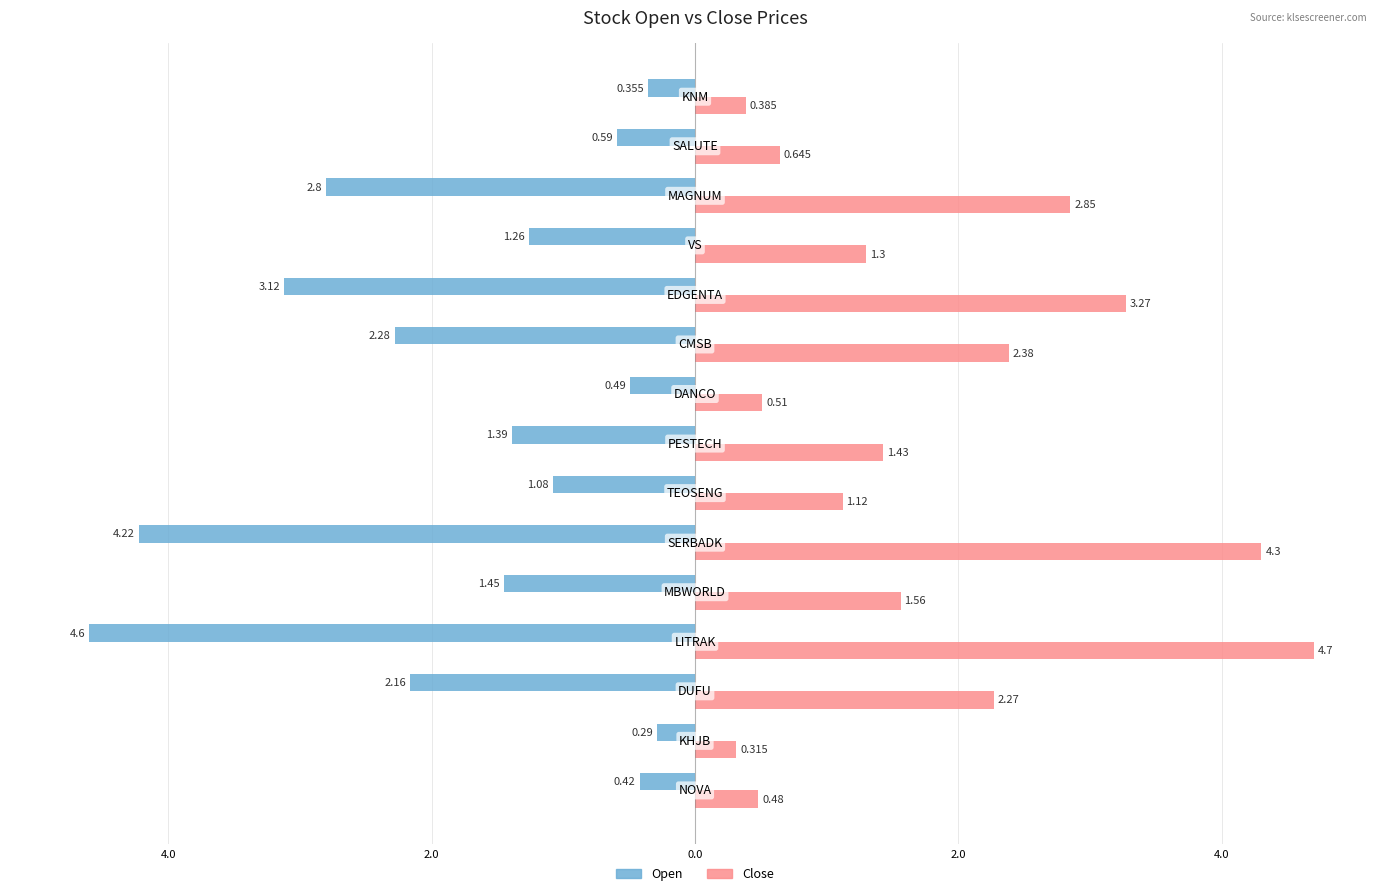

What are all the series names shown in the legend?

Open, Close